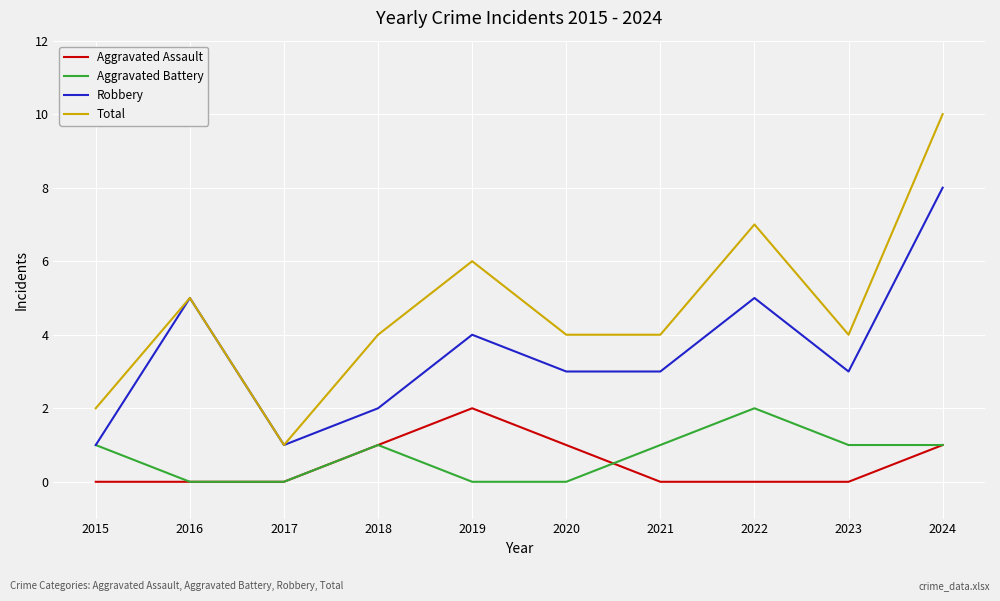

Is it true that Robbery equals 5 at 2023?

False